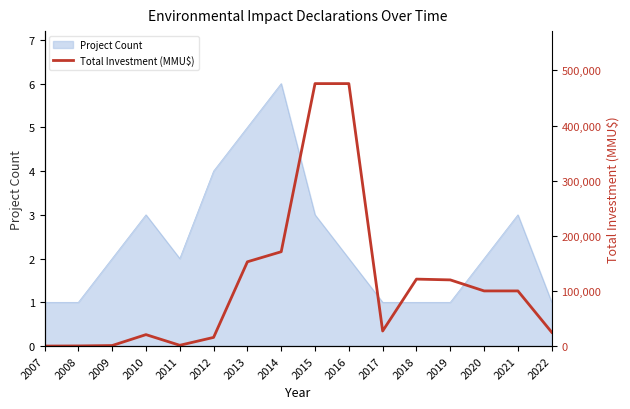

True or false: the data shows 2.0 at 2021.

False